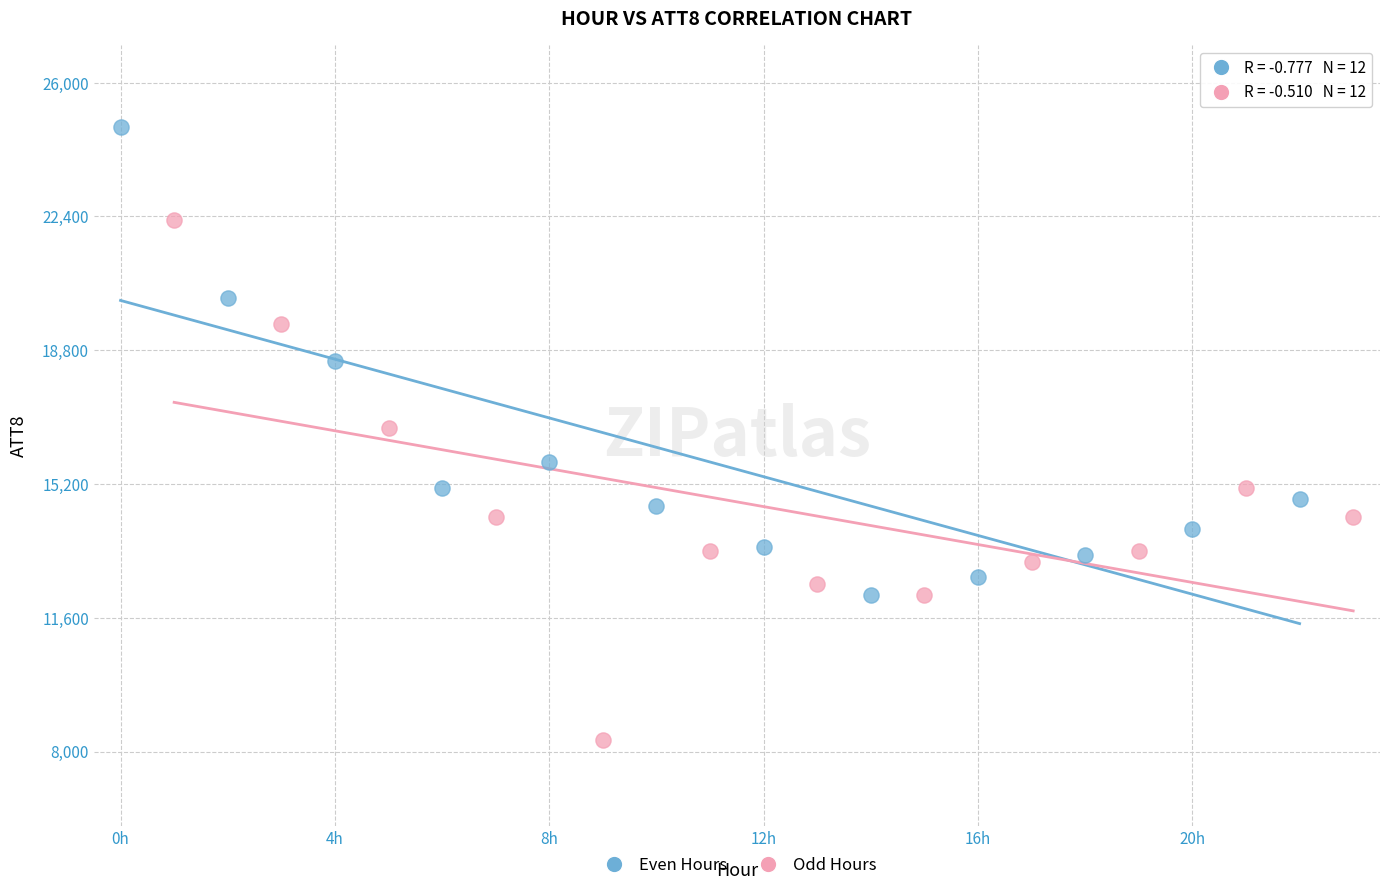

Which series reaches the minimum Y coordinate?

Odd Hours